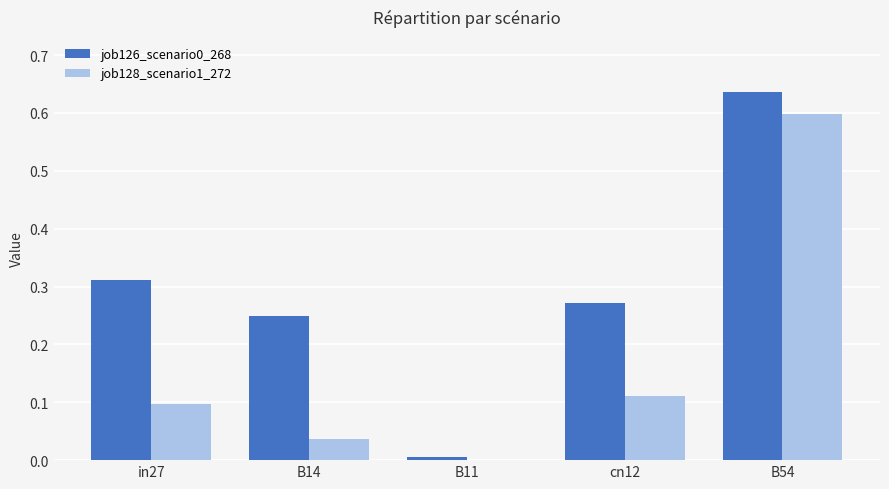

How many values in job128_scenario1_272 are above zero?

4